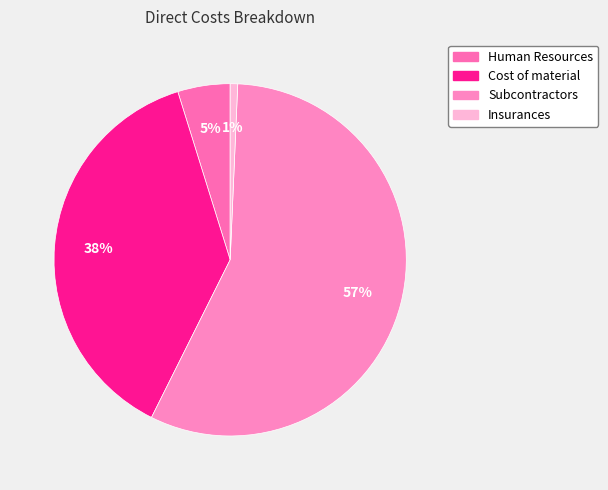

How many slices are in this pie chart?

4